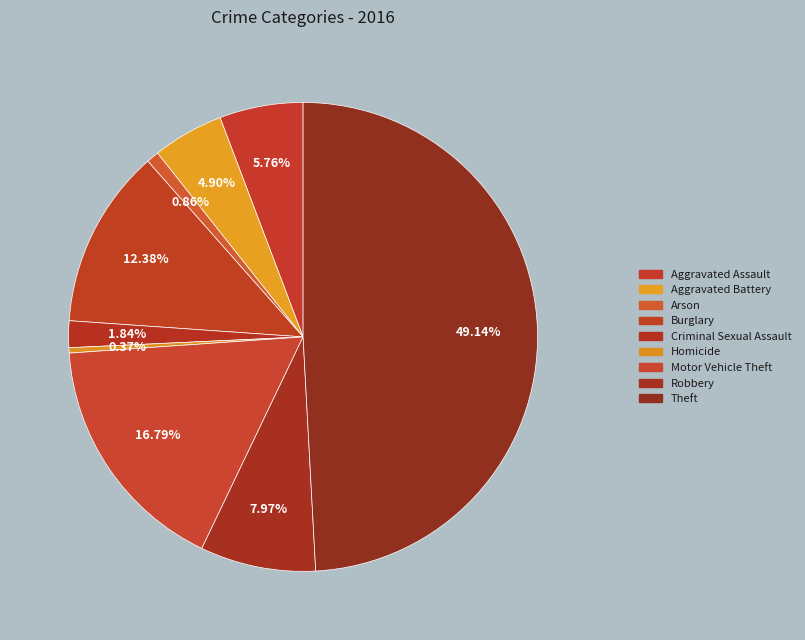

Count the number of slices in the pie.

9